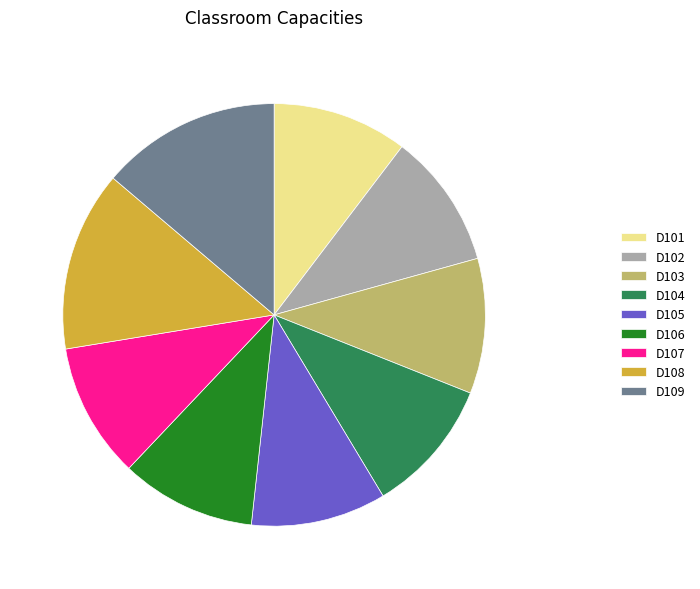

Is it true that D104 is 10% of the pie?

True